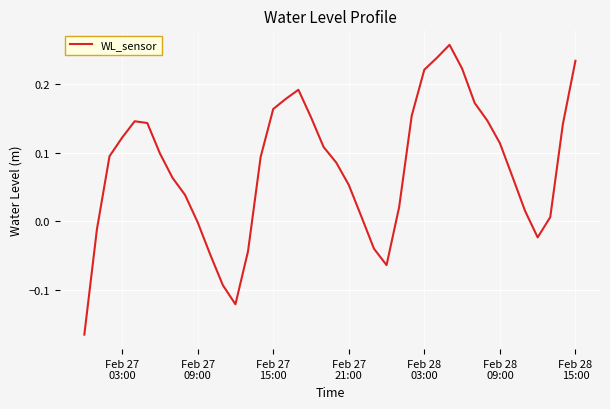

What is the difference between the maximum and minimum values?

0.4